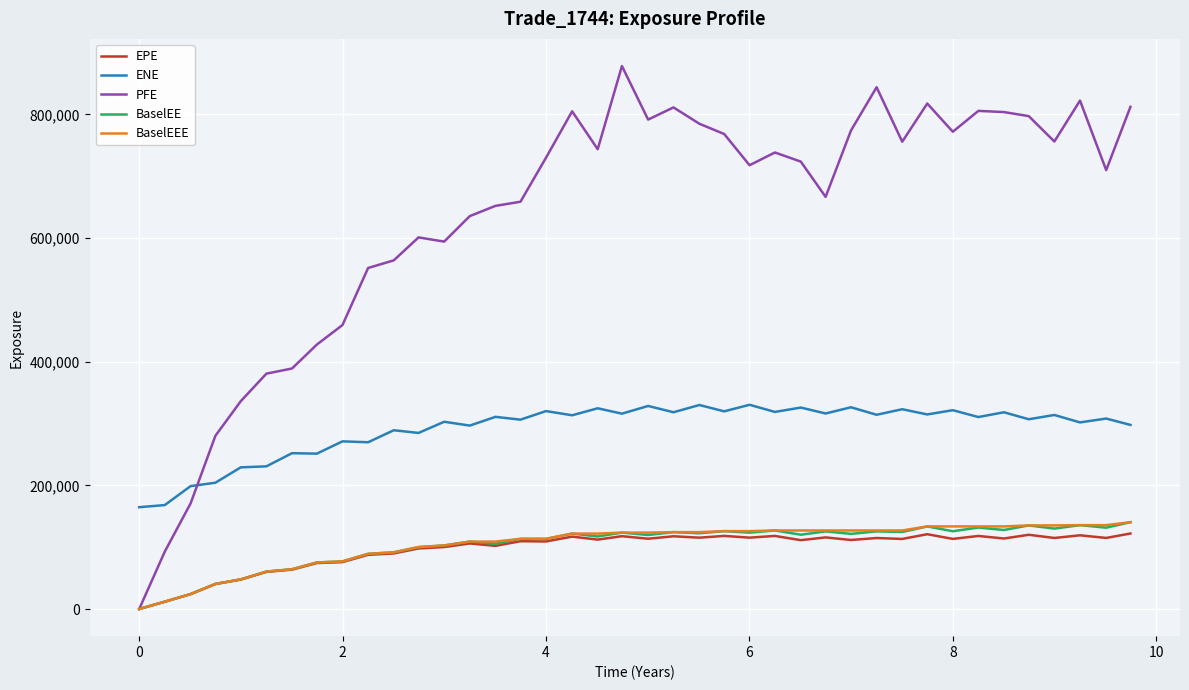

How many times do ENE and PFE cross each other?

1